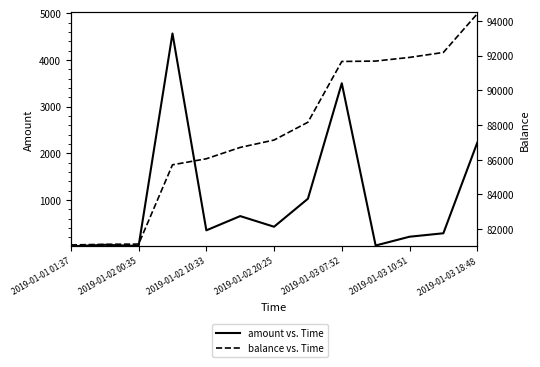

How many lines are shown in the chart?

2